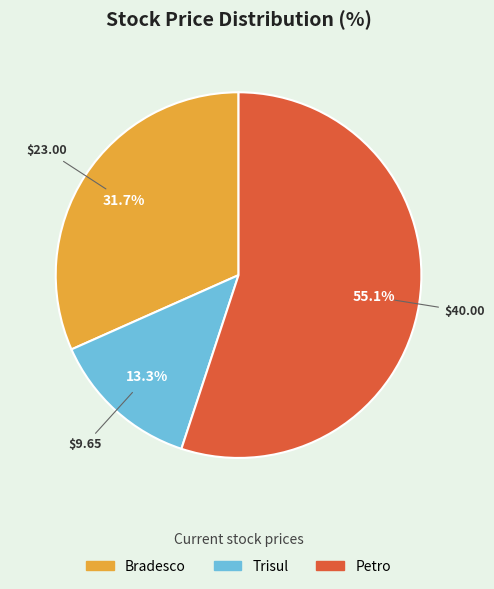

Combined, do Bradesco and Petro account for over 50%?

Yes